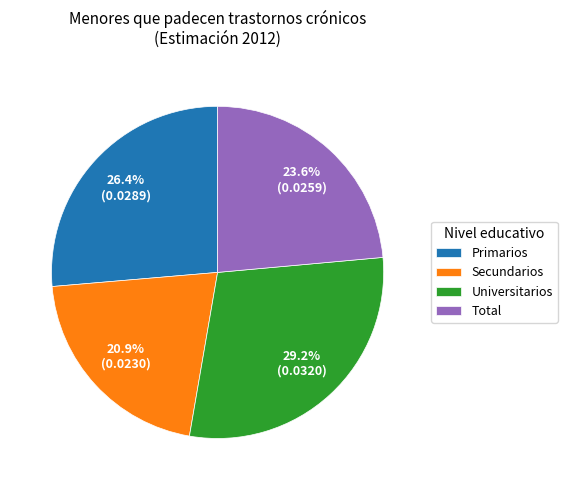

Is it true that Universitarios is 20% of the pie?

False